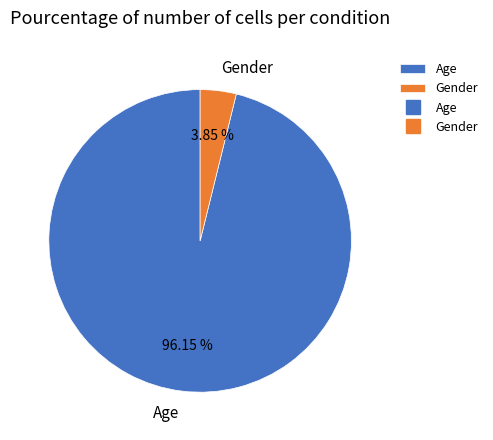

To the nearest percent, what is the combined percentage of Gender and Age?

100%